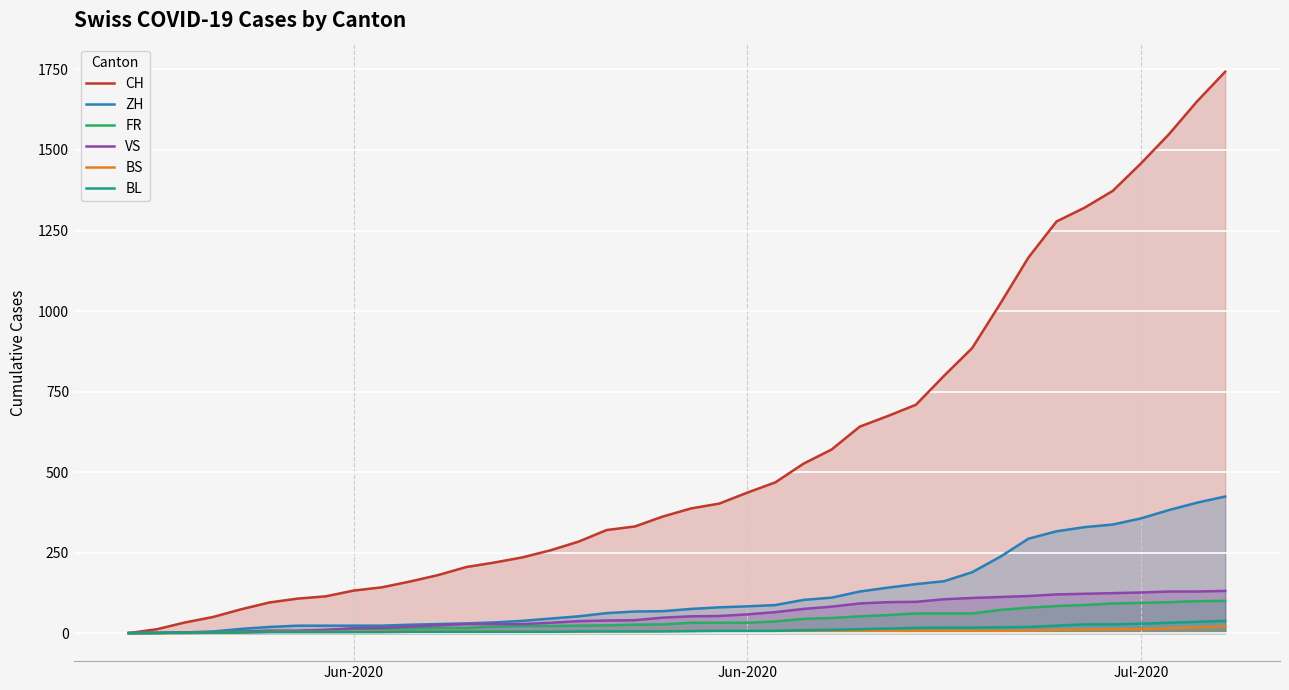

How many lines are shown in the chart?

6